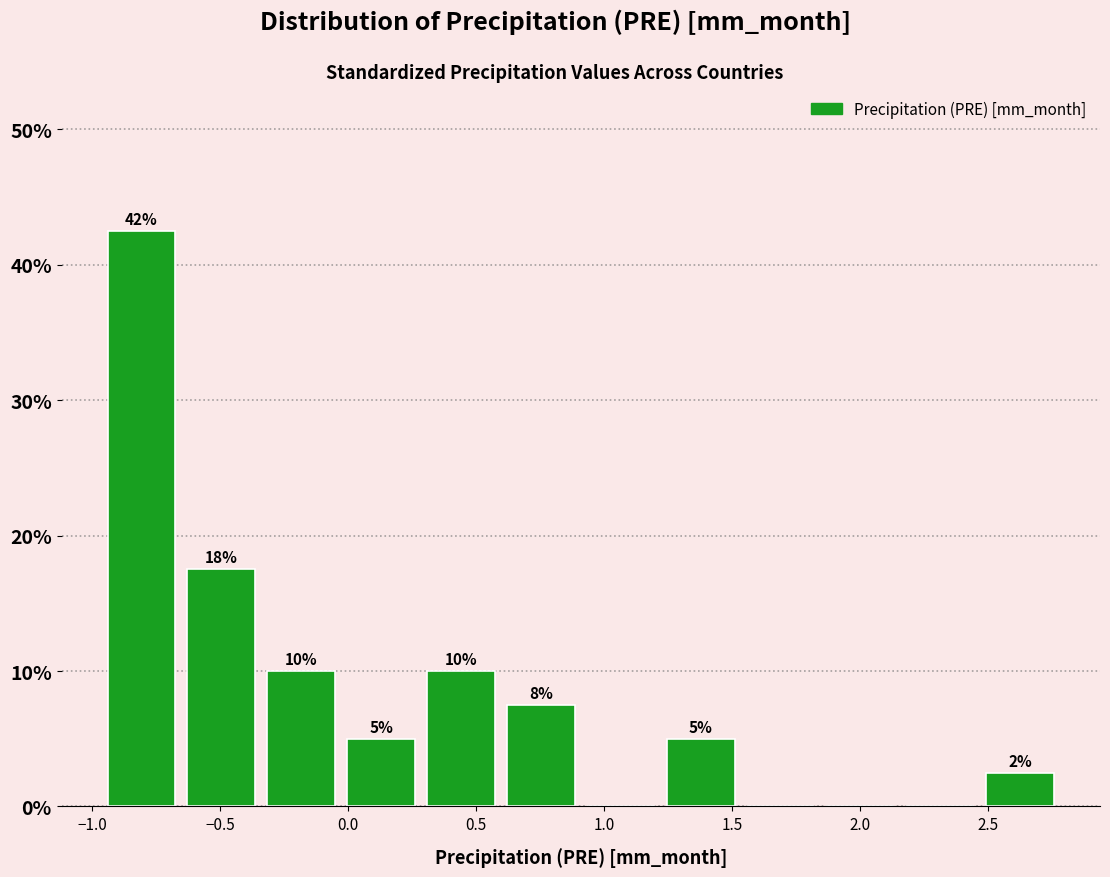

Which range on the x-axis has the tallest bar?

-0.95 to -0.65